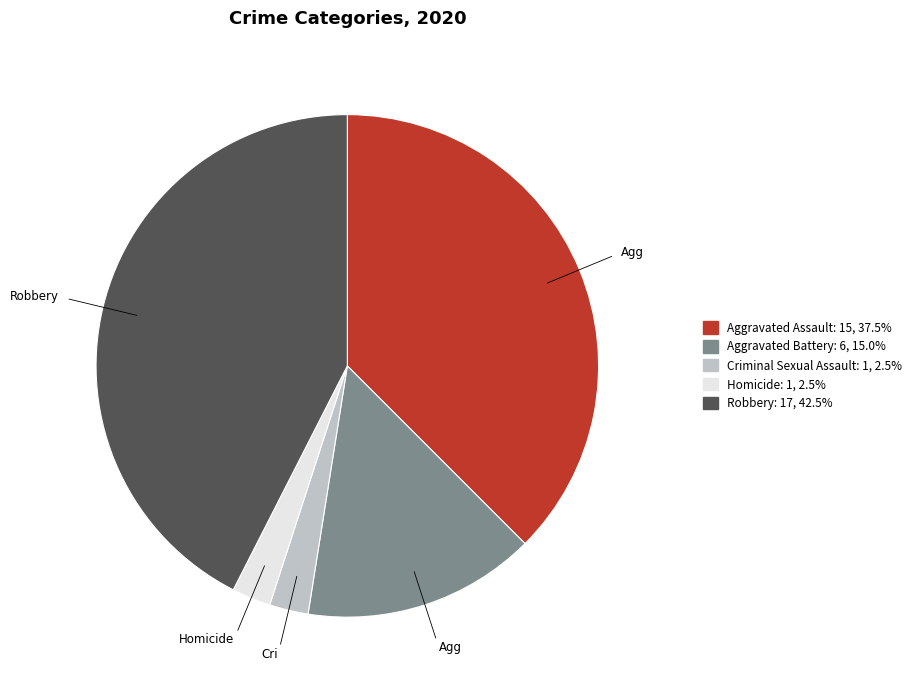

The Criminal Sexual Assault slice represents 2% of the pie. True or false?

True